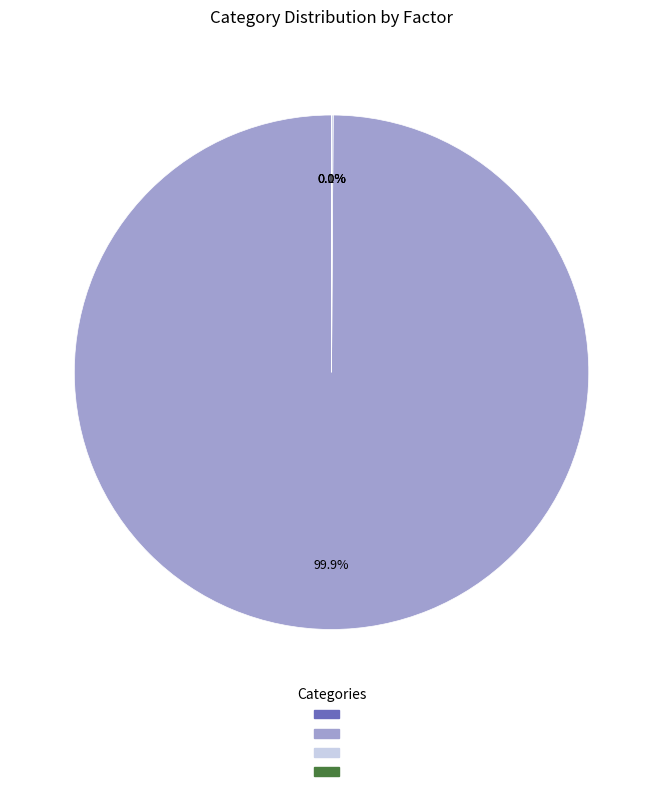

Is there a majority slice in this chart?

Yes